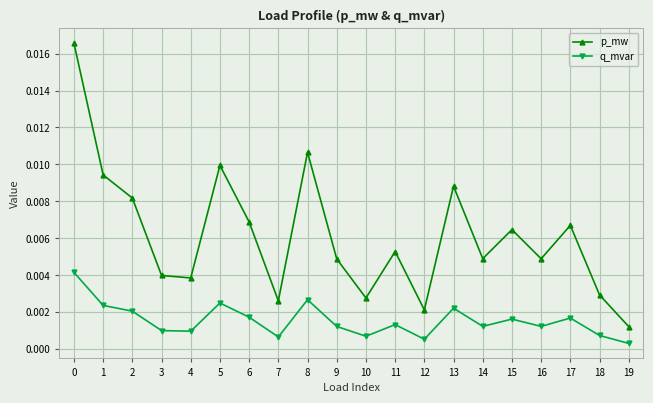

True or false: p_mw and q_mvar intersect in this chart.

False